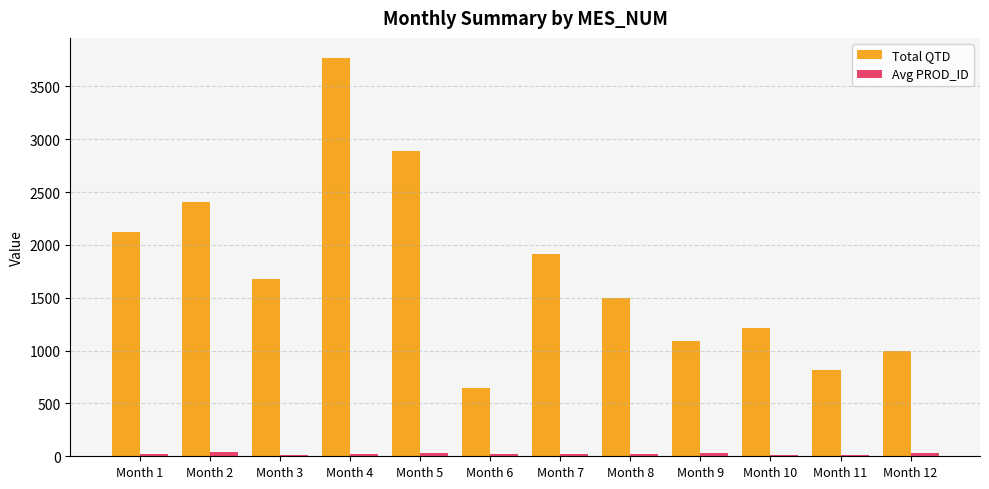

Between Month 2 and Month 9, which series saw the biggest shift?

Total QTD